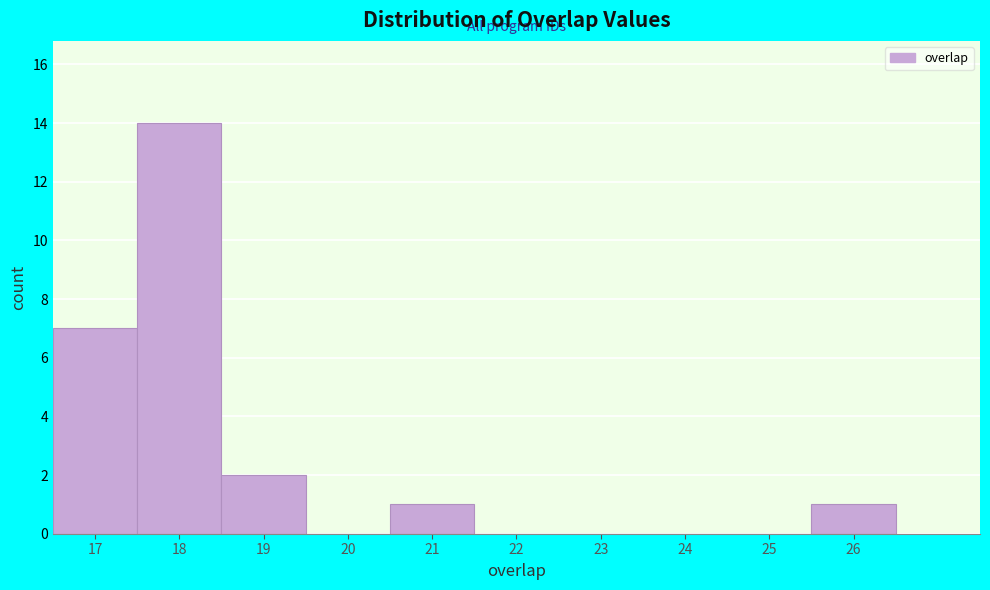

Over which range of the x-axis is the bar tallest?

17.5 to 18.5